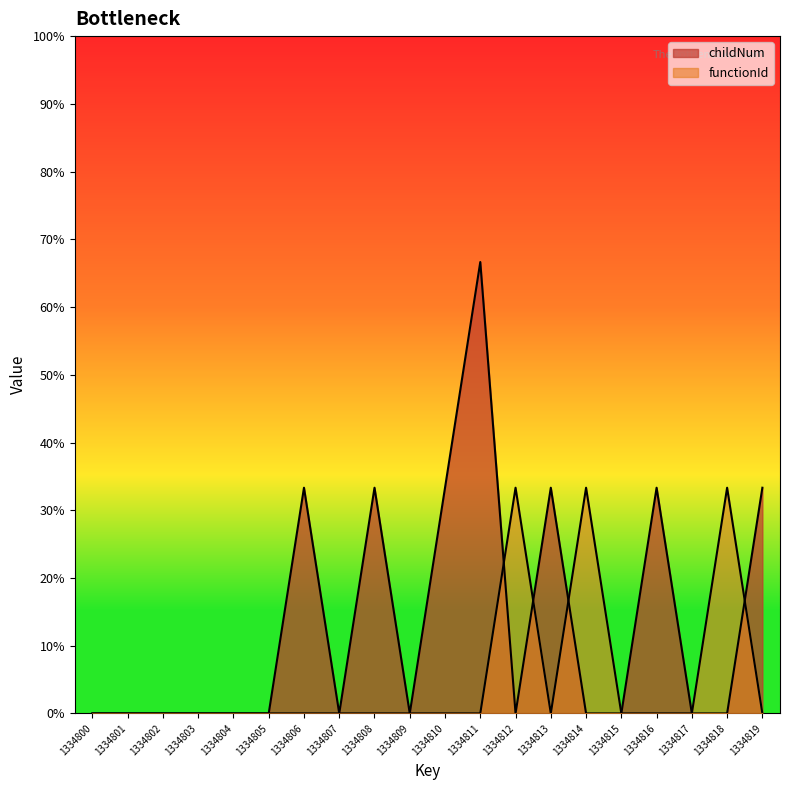

What is the maximum value shown in the chart?

0.7